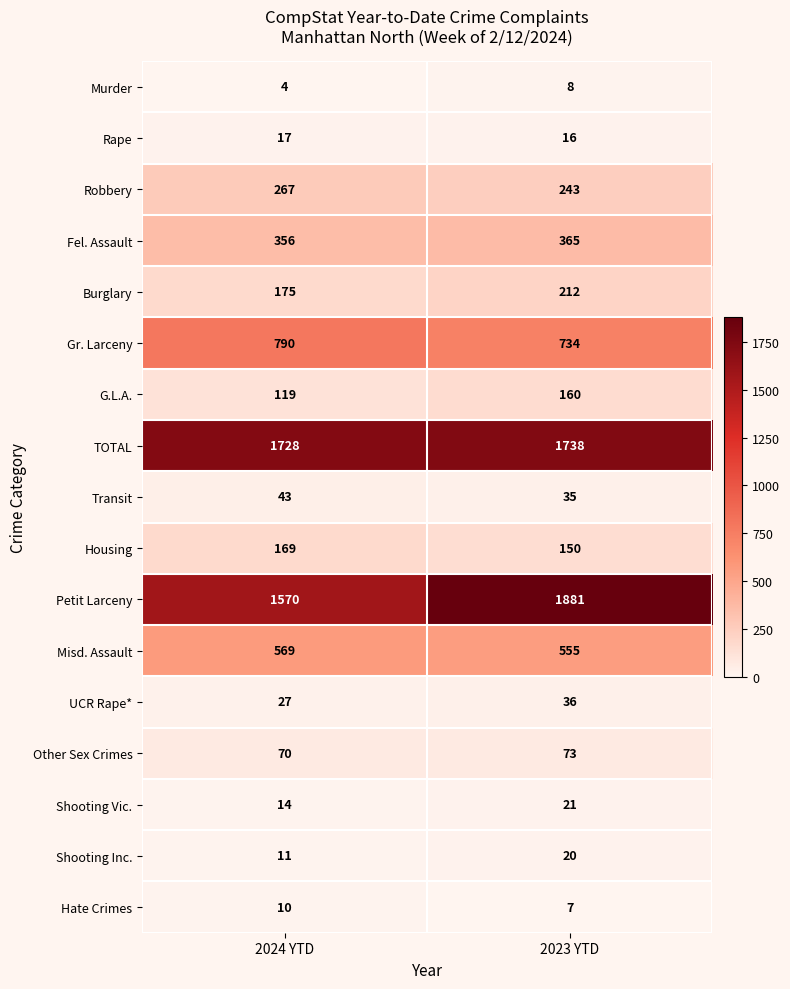

What is the highest value of the Hate Crimes series?

10